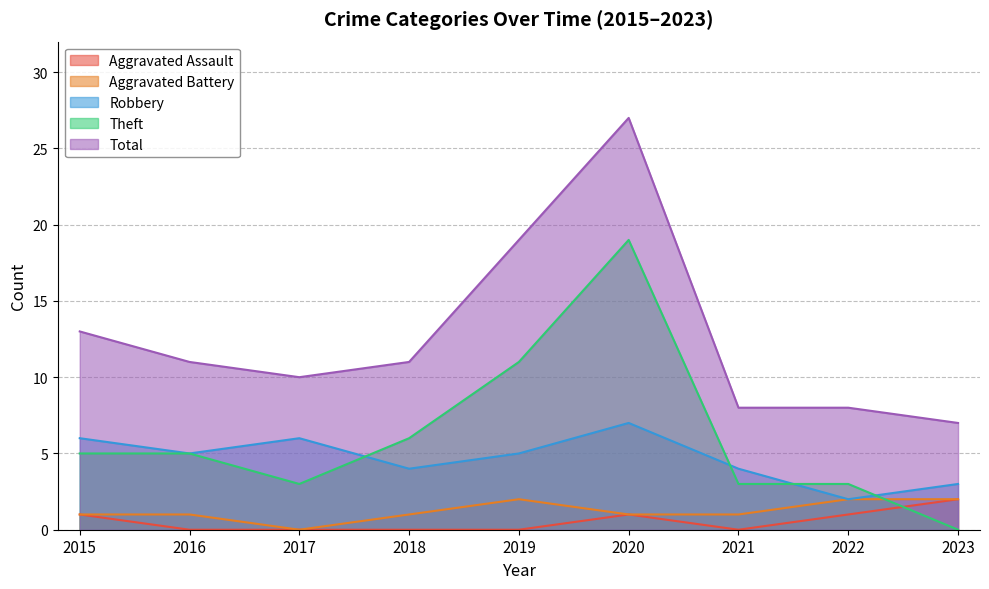

How many lines are shown in the chart?

5